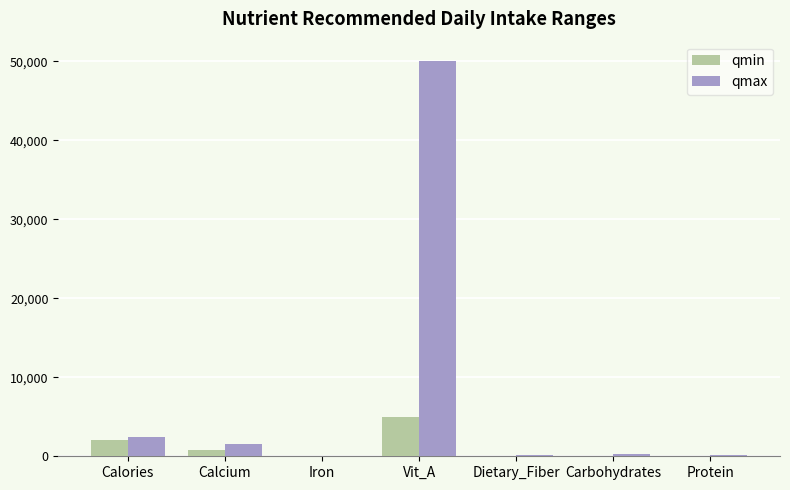

Is it true that qmax equals 21031 at Vit_A?

False